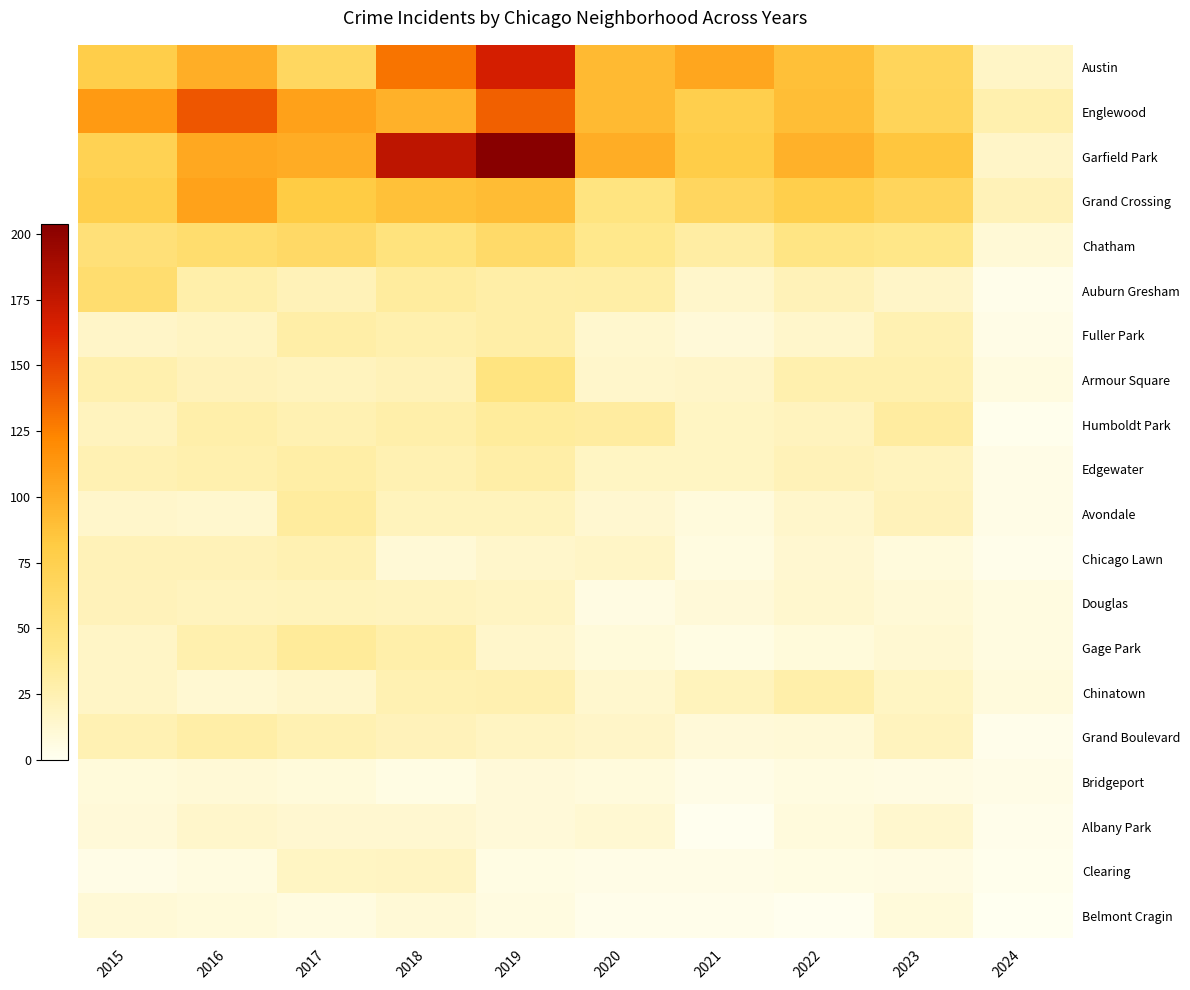

Which series has the widest spread of values?

Garfield Park